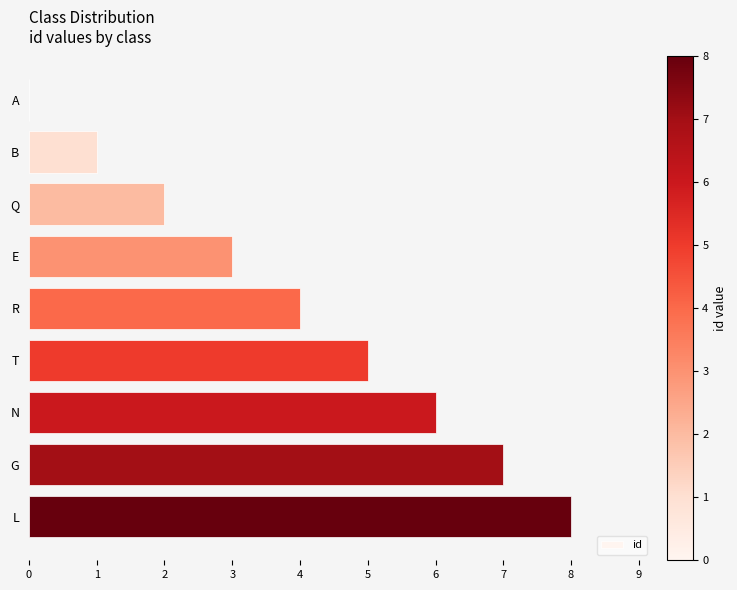

True or false: the data shows 0 at B.

False